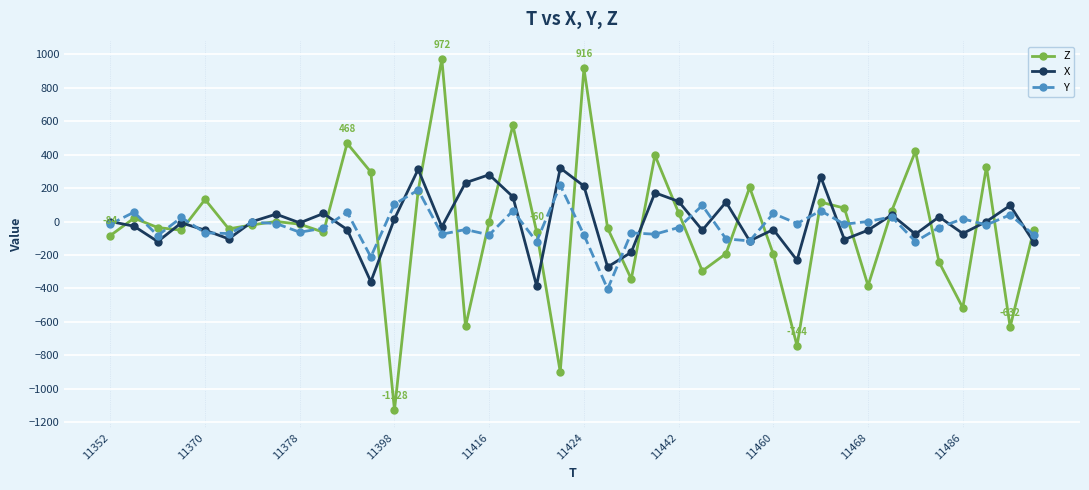

What is the value of the Z point at the 36th from the left?

-244